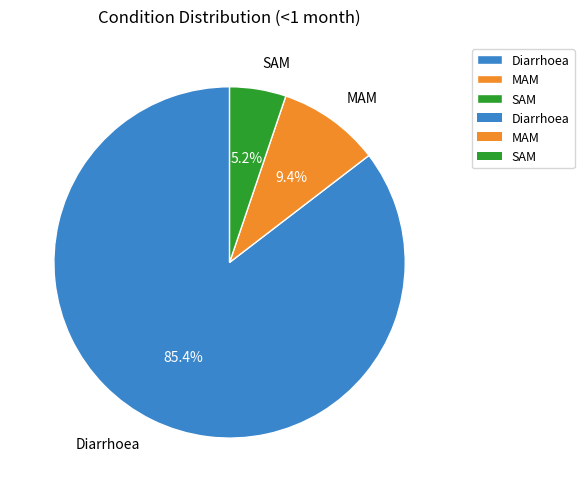

To the nearest percent, what percentage of the pie is SAM?

5%